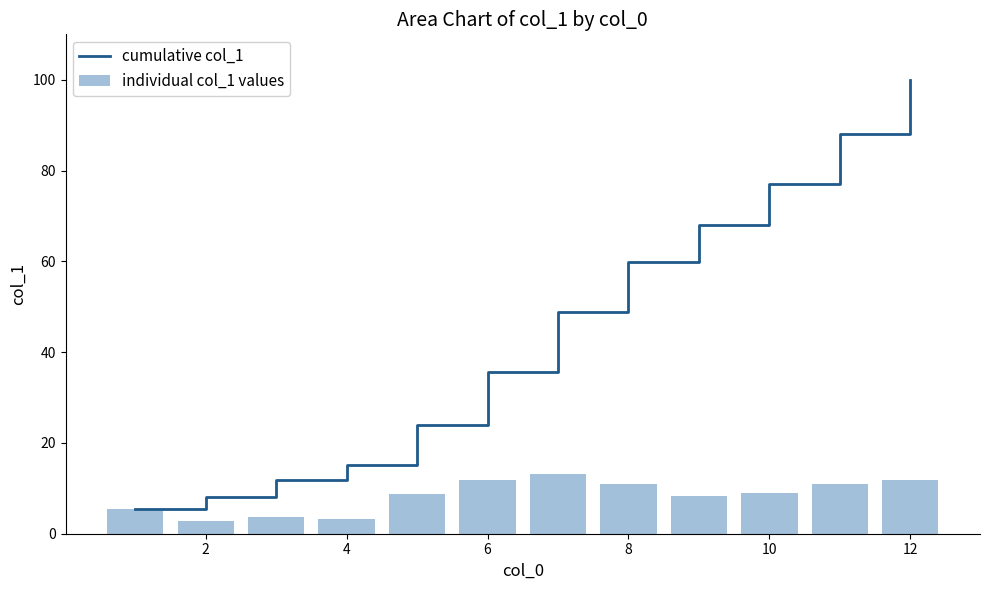

How many distinct data groups are displayed?

2